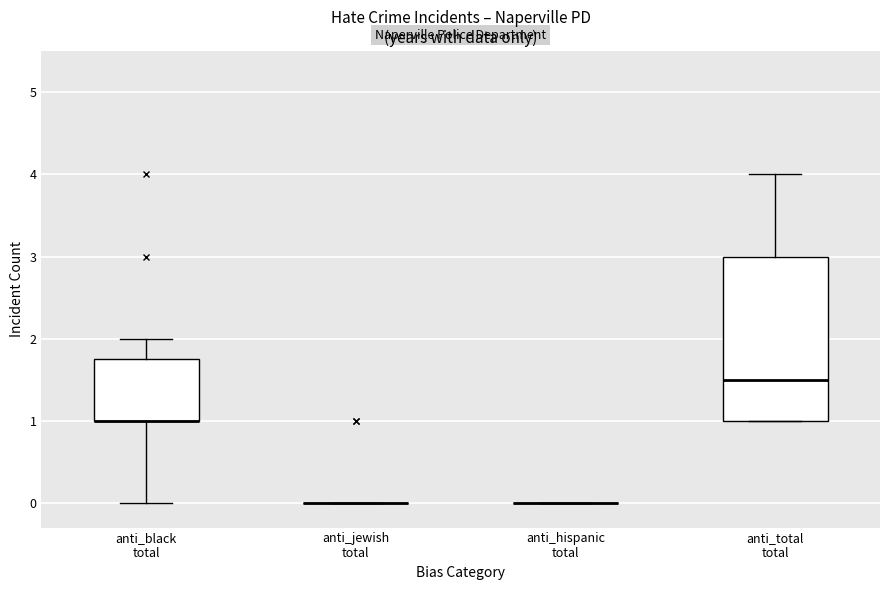

Reading left to right, read every box against the y-axis: the position of its median line, the range the box covers, and the ends of its whiskers. The values are not printed on the chart, so give them approximately, as read against the axis.

anti_black total: median 1.0 (drawn on the box's lower edge), box 1.0 to 1.8, whiskers 0.0 to 2.0
anti_jewish total: box collapsed to a line at 0.0, whiskers 0.0 to 0.0
anti_hispanic total: box collapsed to a line at 0.0, whiskers 0.0 to 0.0
anti_total total: median 1.5, box 1.0 to 3.0, whiskers 1.0 to 4.0